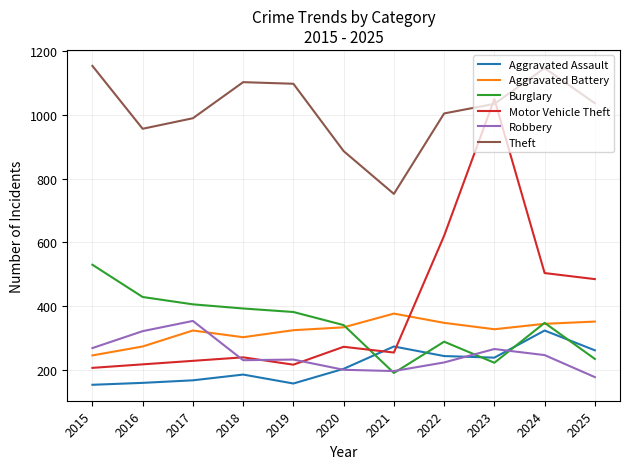

What is the average value of the Theft series?

1014